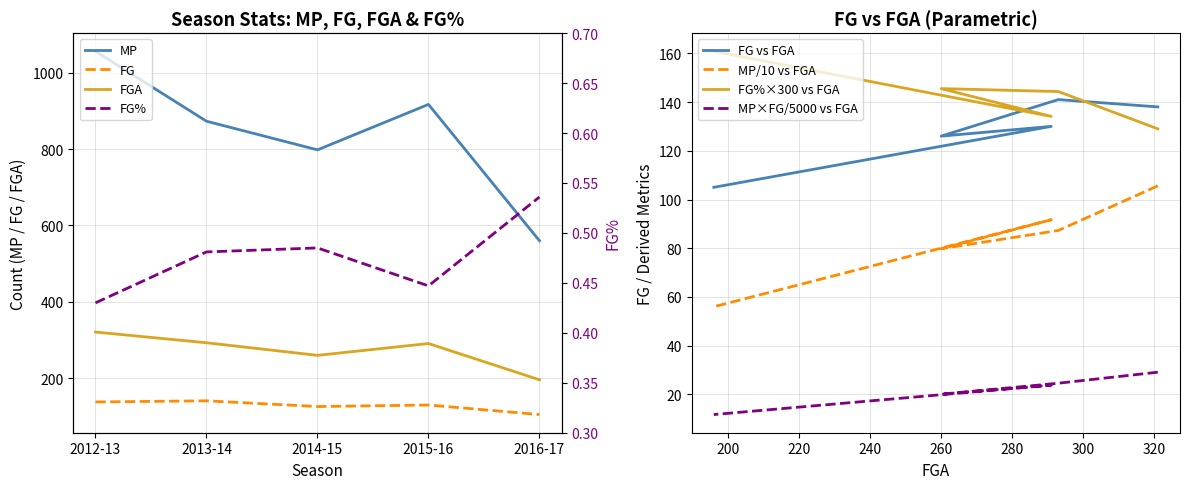

What is the label of the 3rd point from the right?

2014-15